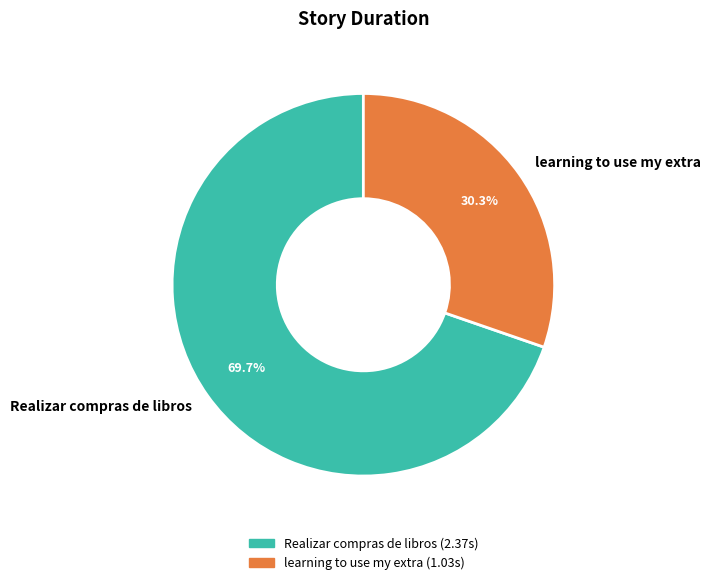

What percentage do learning to use my extra and Realizar compras de libros together represent?

100.0%